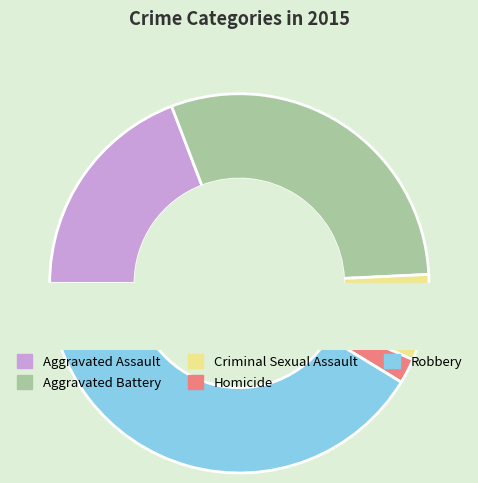

What is the change in value from Aggravated Battery to Homicide?

-6522